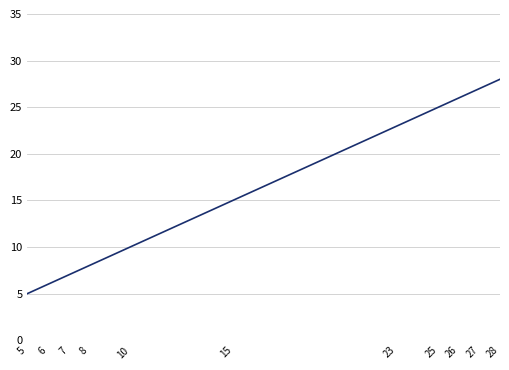

Approximately how many times larger is the value at 25 compared to 6?

4.2